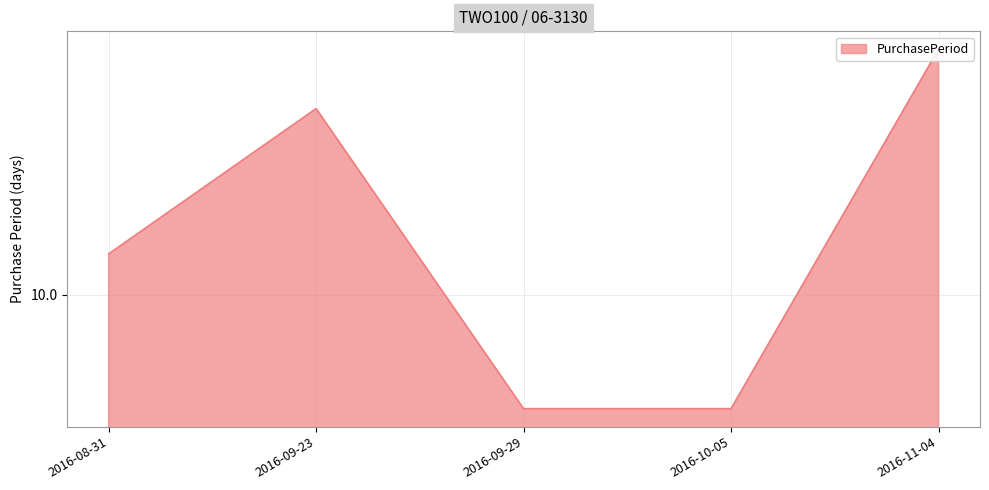

Count the number of categories in the chart.

5